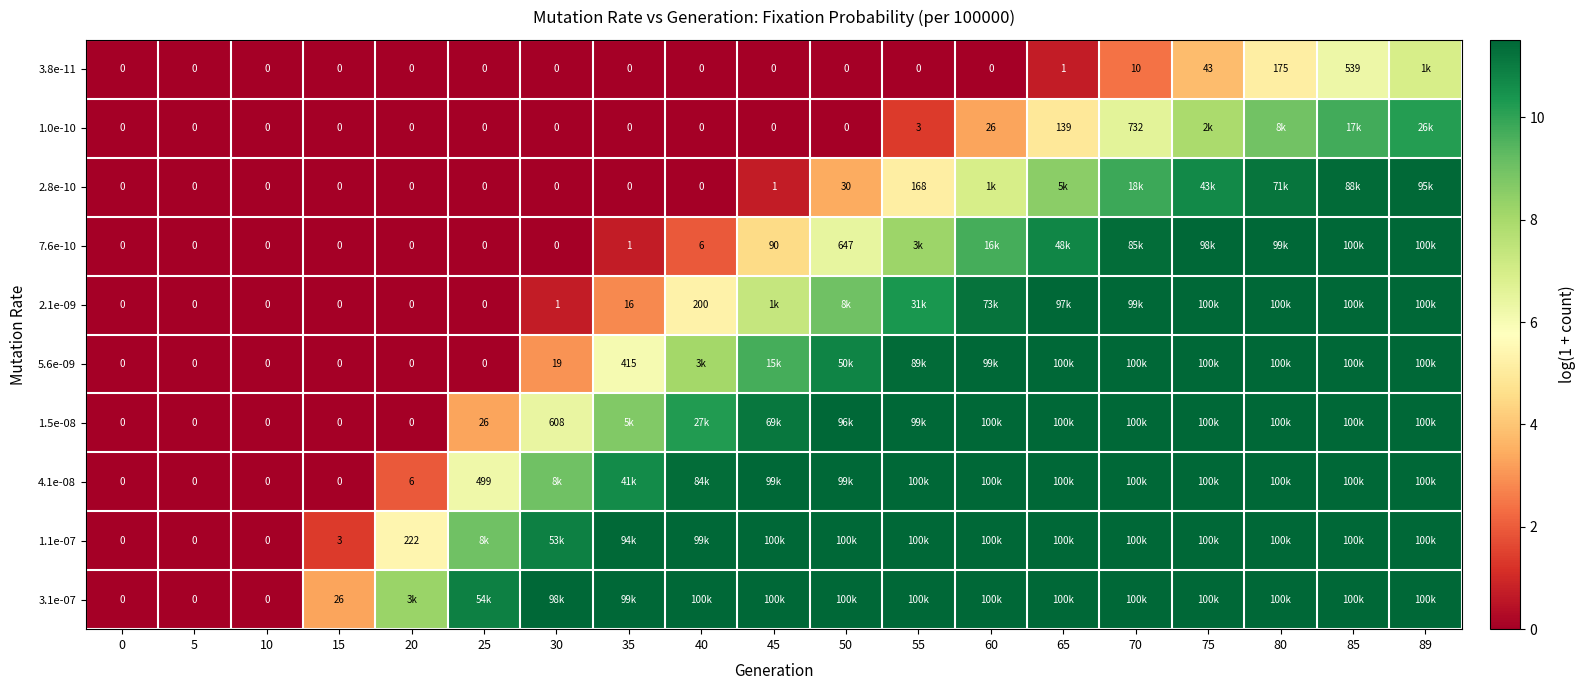

What is the spread (max minus min) of values at 65?

10.8